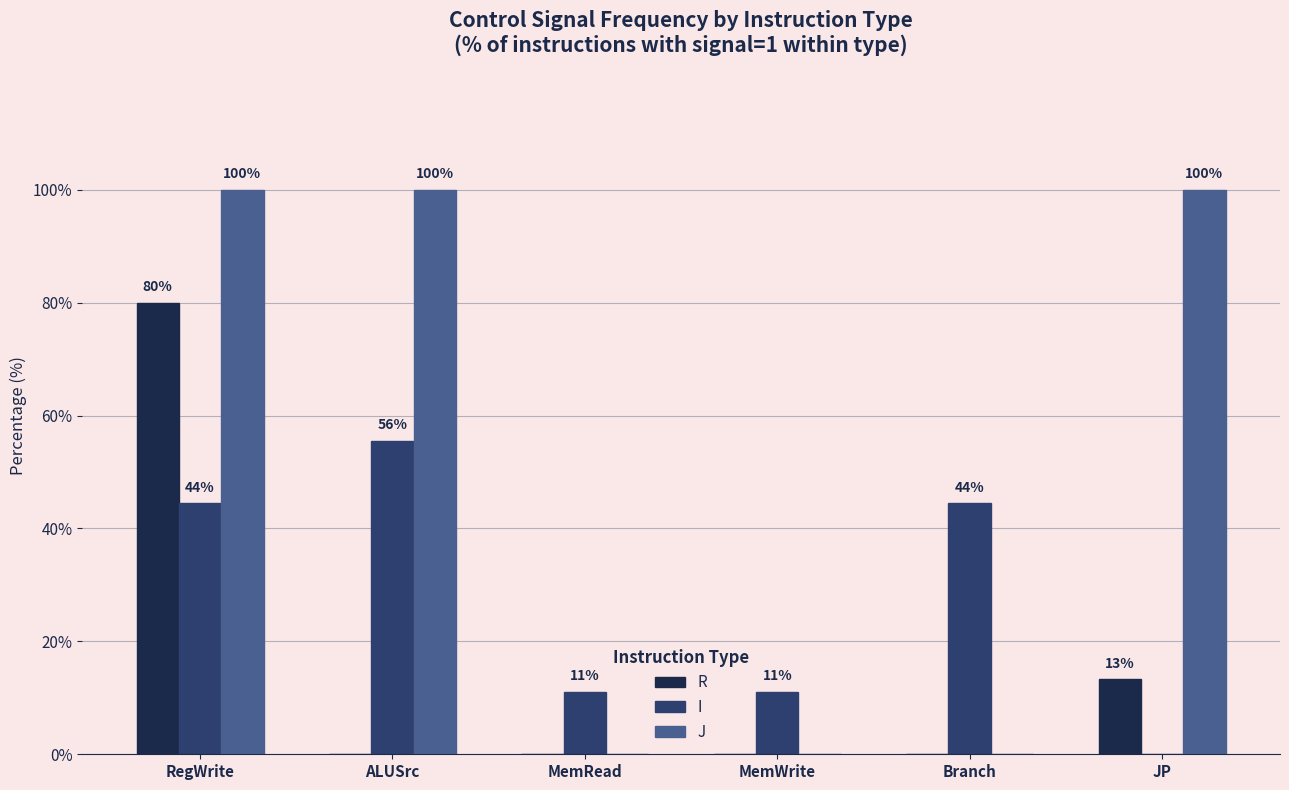

Are the bars grouped side by side (vs. stacked)?

Yes